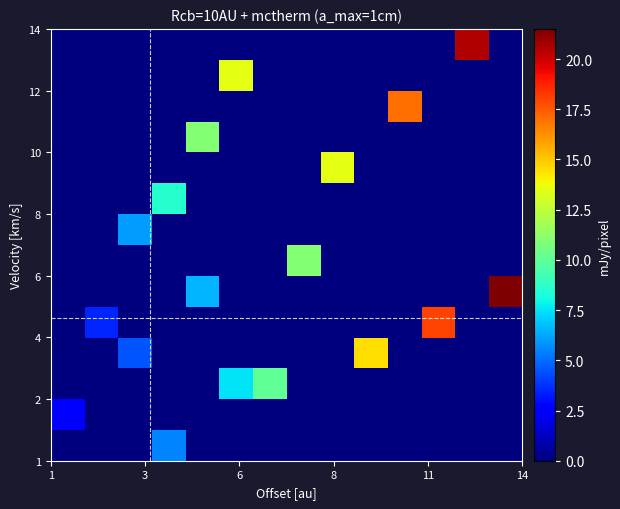

What is the maximum value shown in the chart?

21.5